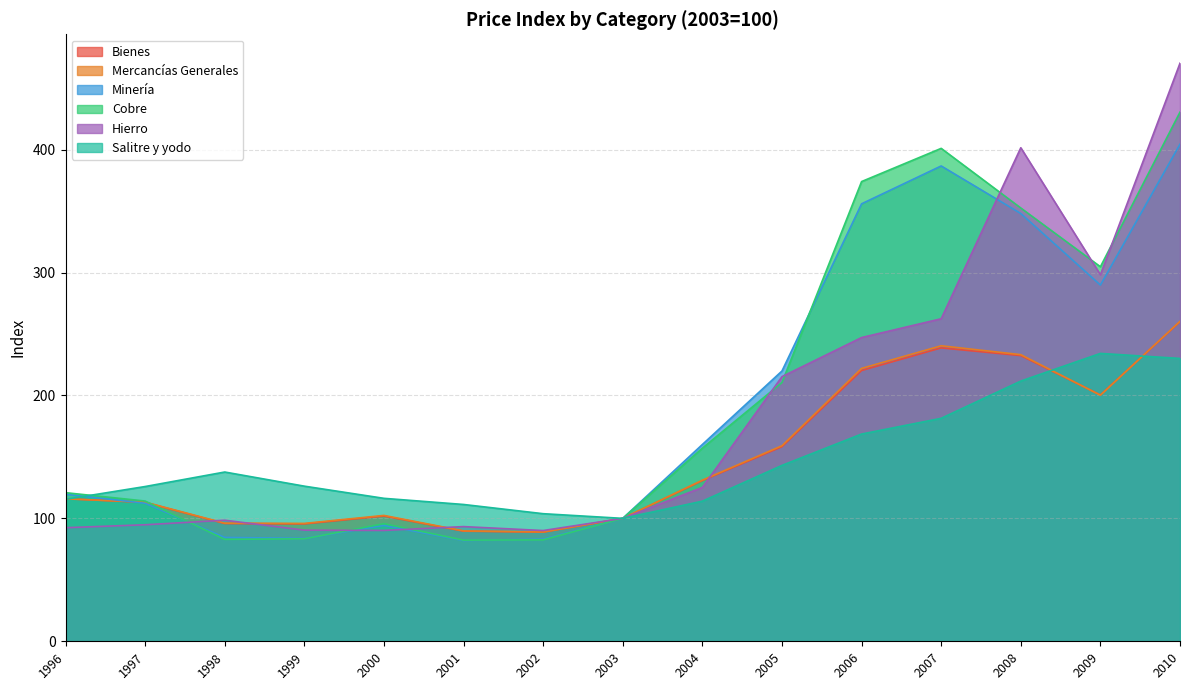

How many lines are shown in the chart?

6